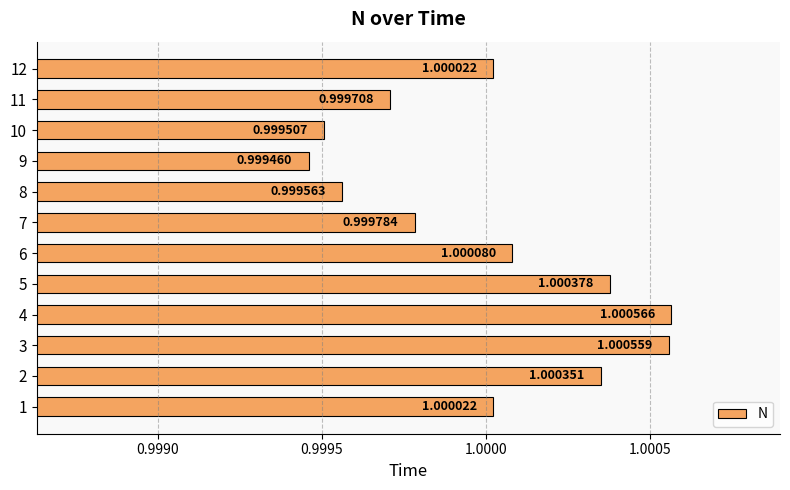

What is the sum of the values at 7 and 12?

2.0